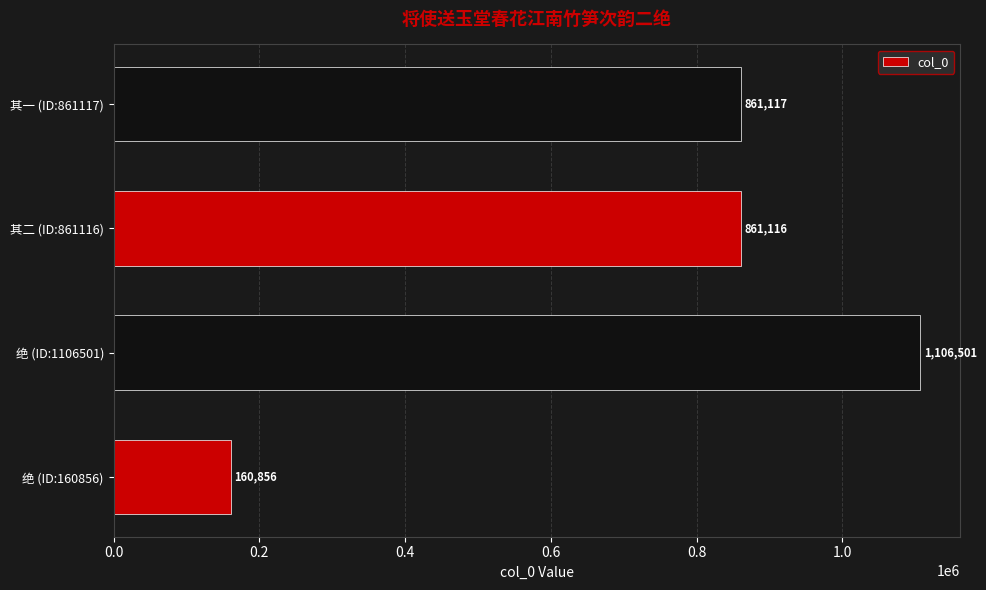

How many bars are there in total?

4